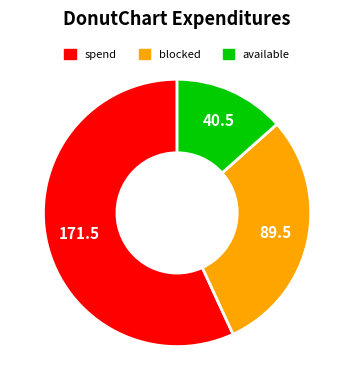

Is there any slice that represents more than half of the pie?

Yes